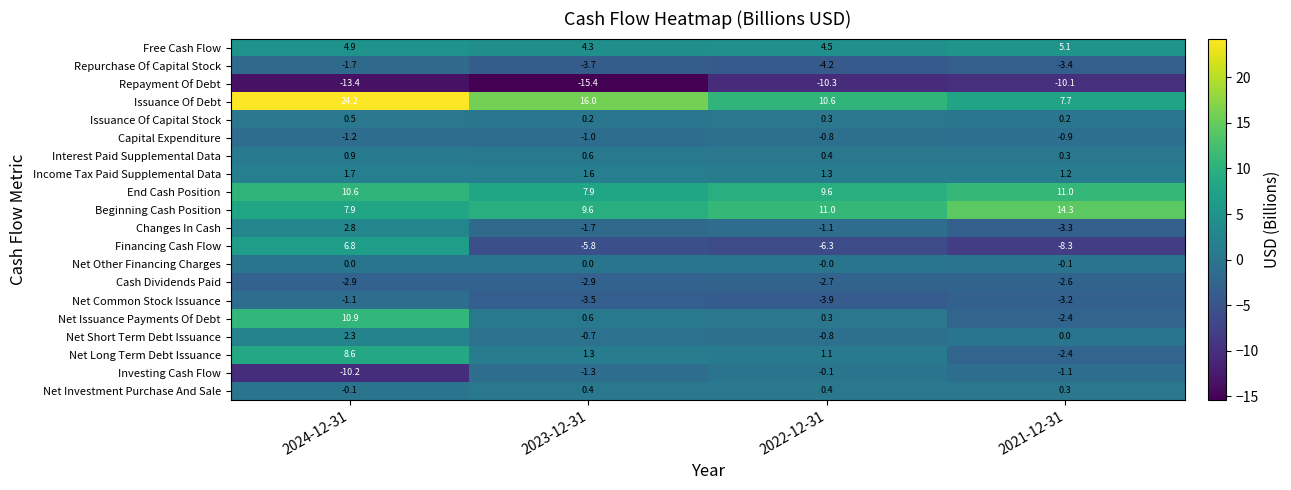

Which label corresponds to the smallest value in the chart?

2023-12-31